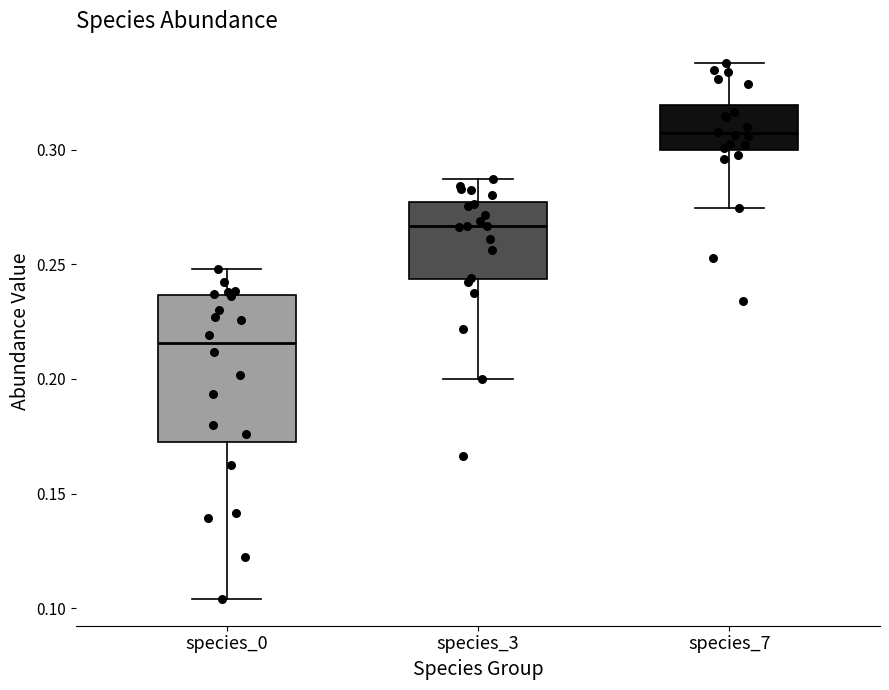

Reading left to right, read every box against the y-axis: the position of its median line, the range the box covers, and the ends of its whiskers. The values are not printed on the chart, so give them approximately, as read against the axis.

species_0: median 0.215, box 0.175 to 0.235, whiskers 0.105 to 0.250
species_3: median 0.265, box 0.245 to 0.275, whiskers 0.200 to 0.285
species_7: median 0.305, box 0.300 to 0.320, whiskers 0.275 to 0.340